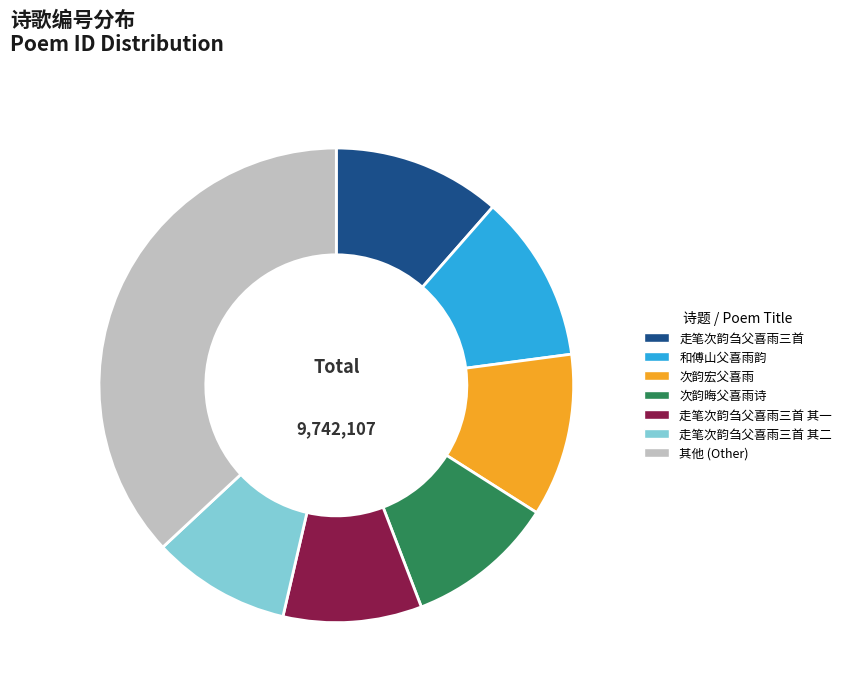

Is there a majority slice in this chart?

No